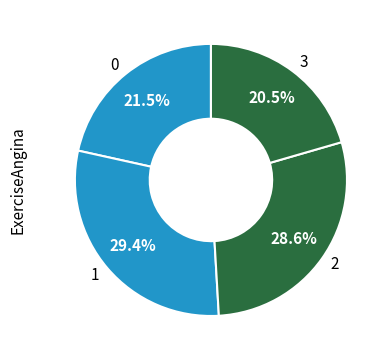

Combined, what portion of the pie is 1 and 0?

50.9%